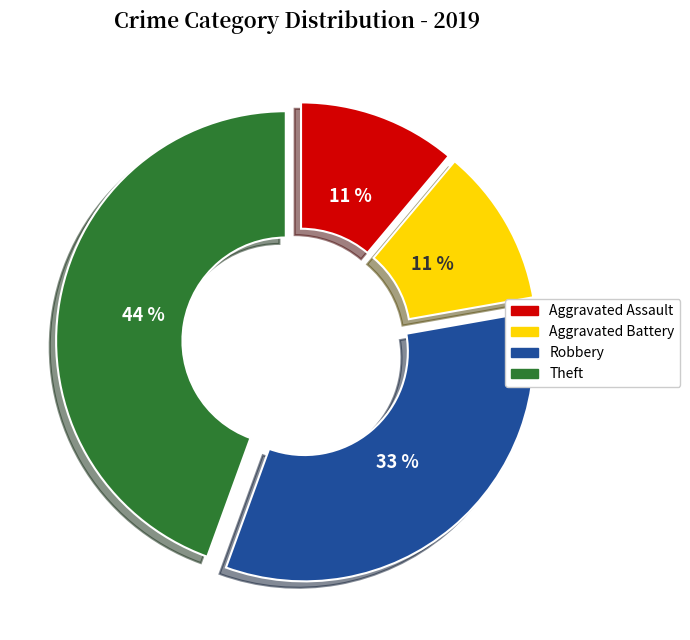

Which has a higher value, Aggravated Battery or Theft?

Theft